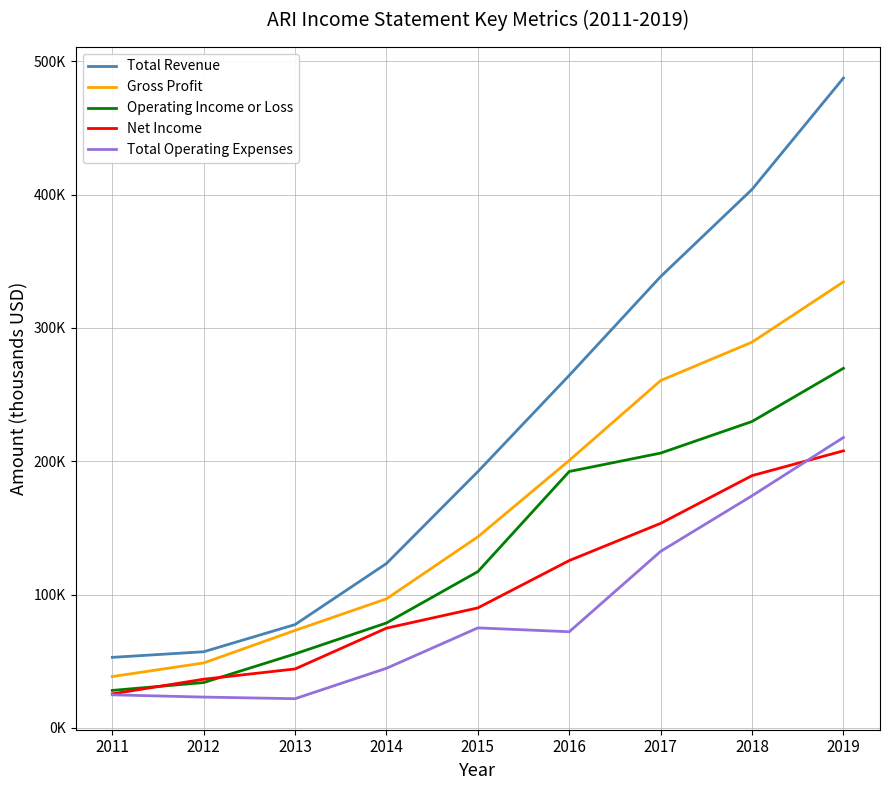

Is it true that Operating Income or Loss equals 192300 at 2016?

True